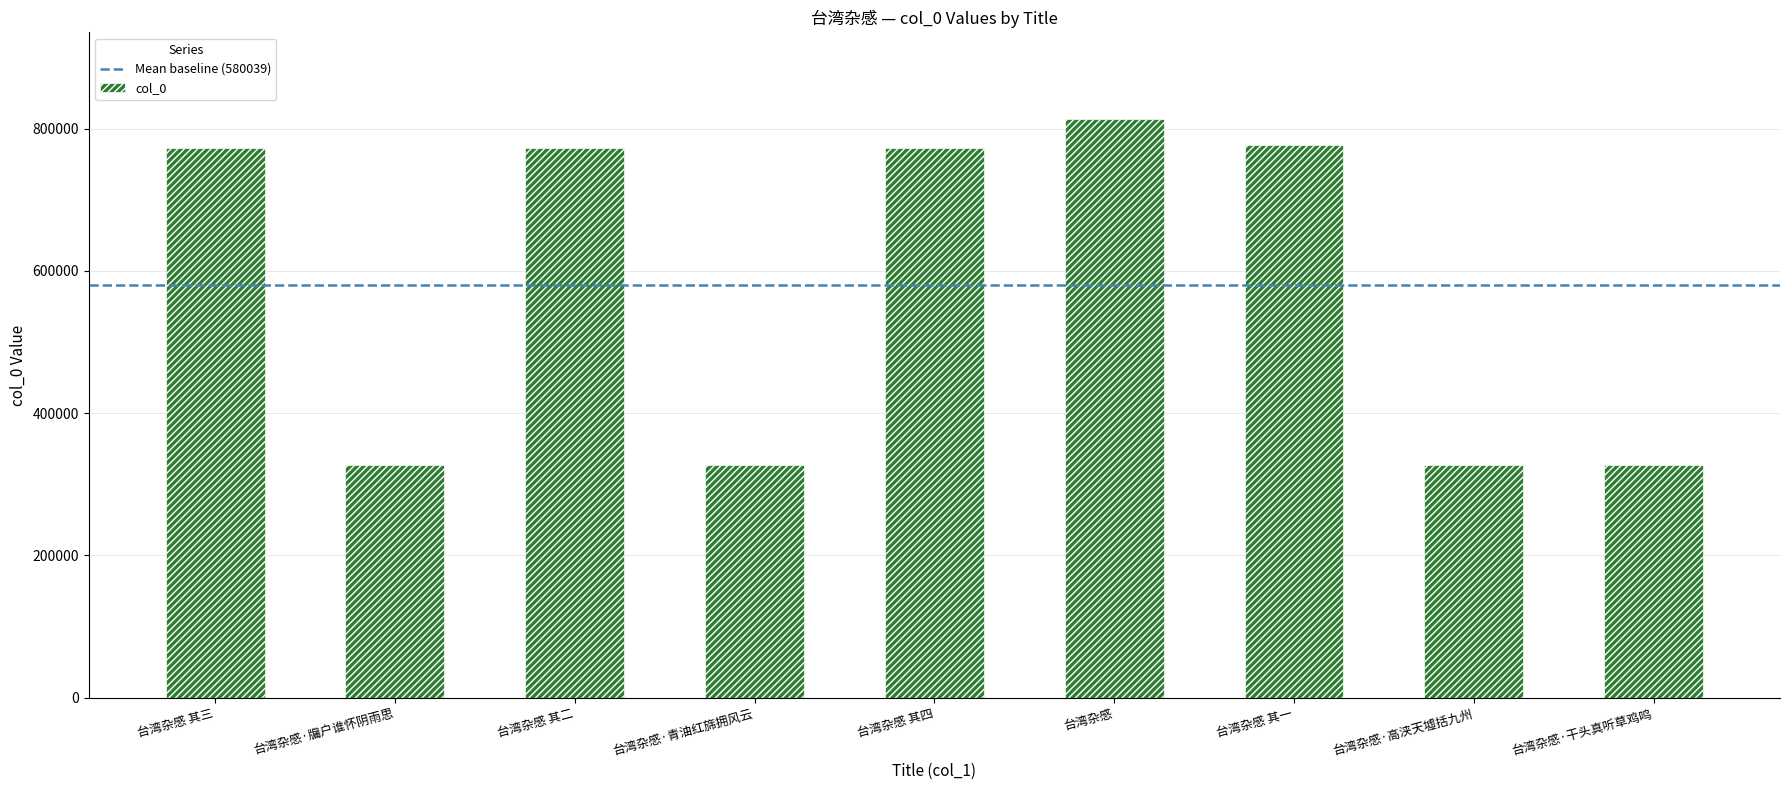

What is the smallest value displayed?

327730